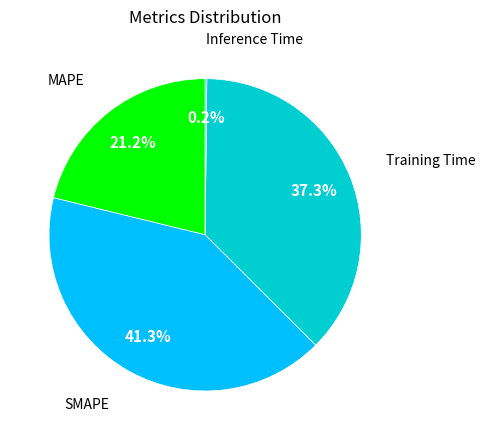

Is there any slice that represents more than half of the pie?

No